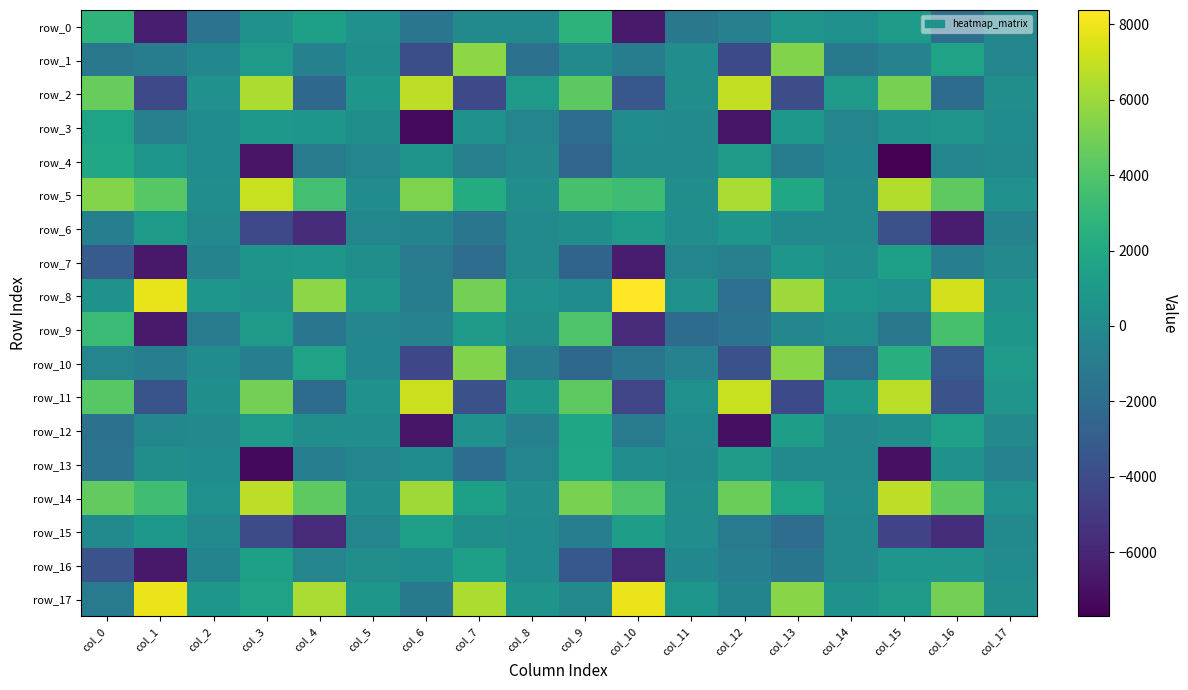

Which category has the lowest value in the row_7 series?

col_1